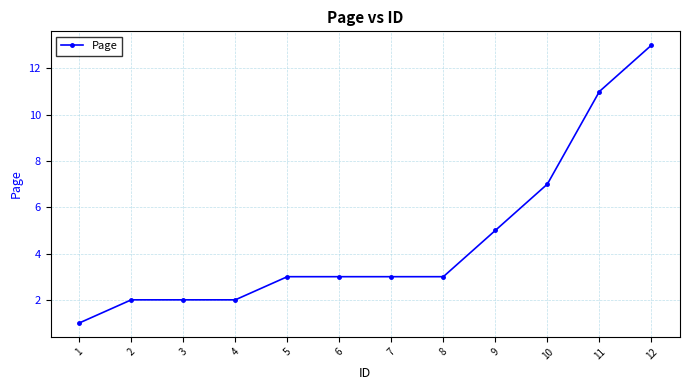

What is the sum of all values?

55